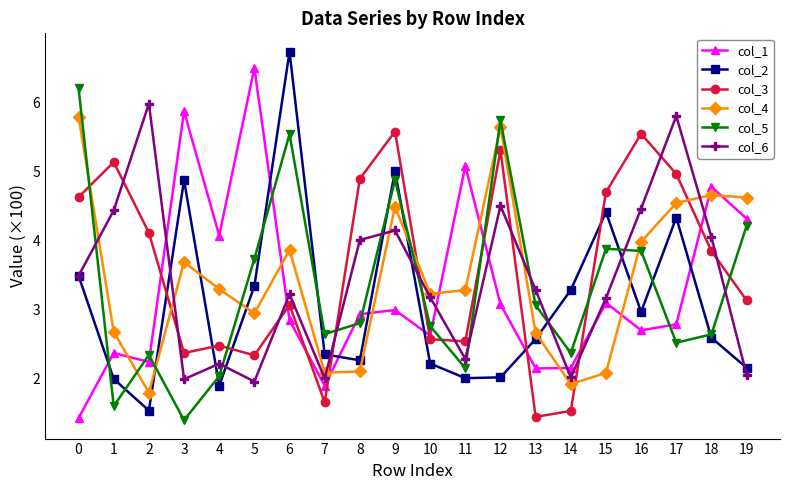

What is the value of the col_2 point at the 20th from the left?

2.2